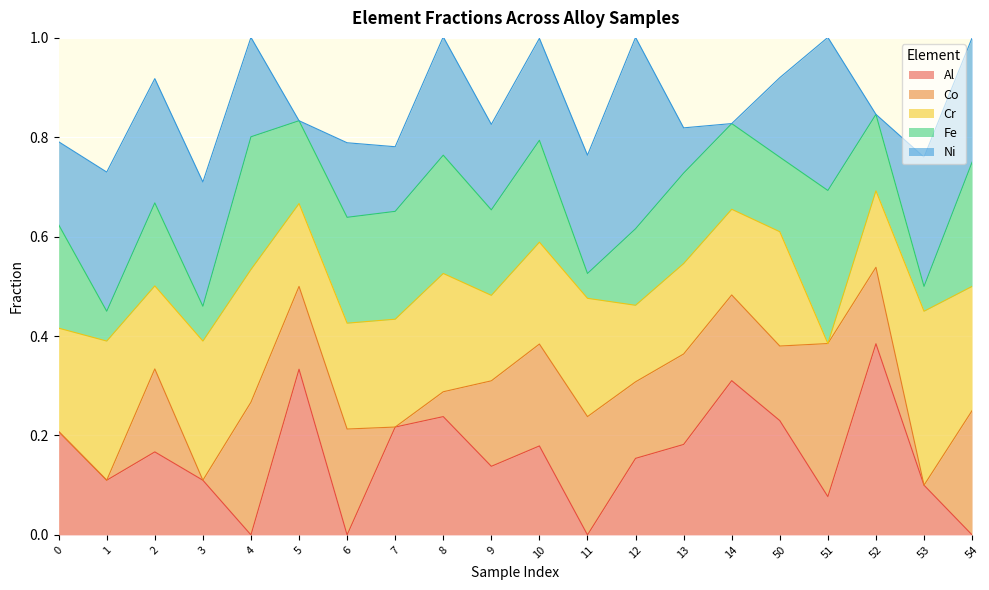

At 3, list the series in order from largest to smallest.

Hardness_norm, Cr, Ni, Al, Fe, Co